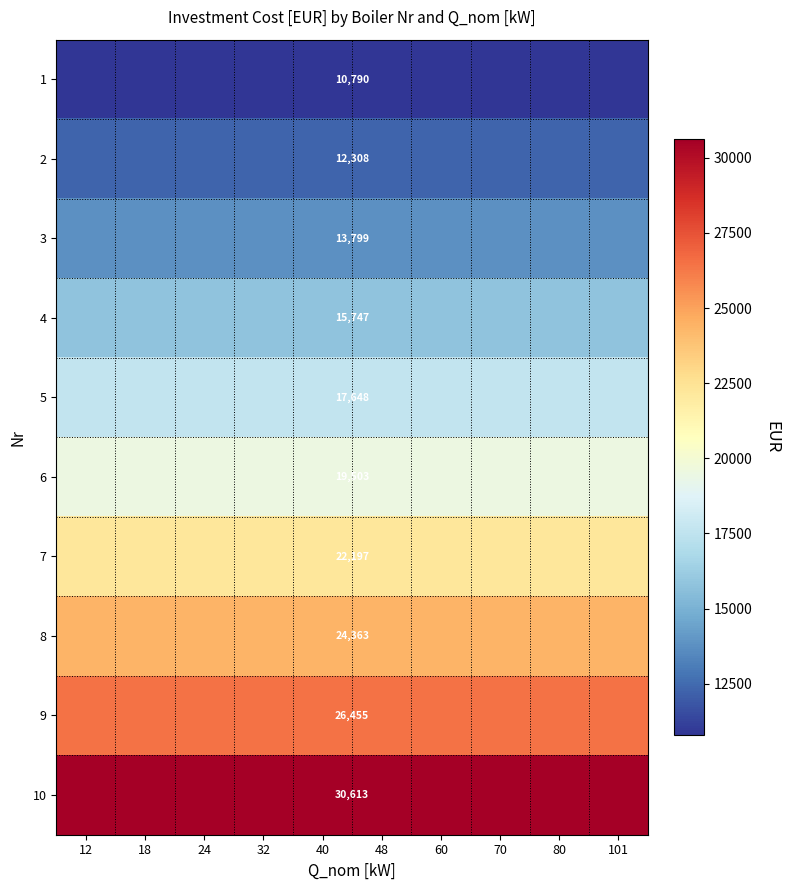

At which label is 9 closest to 26455?

12